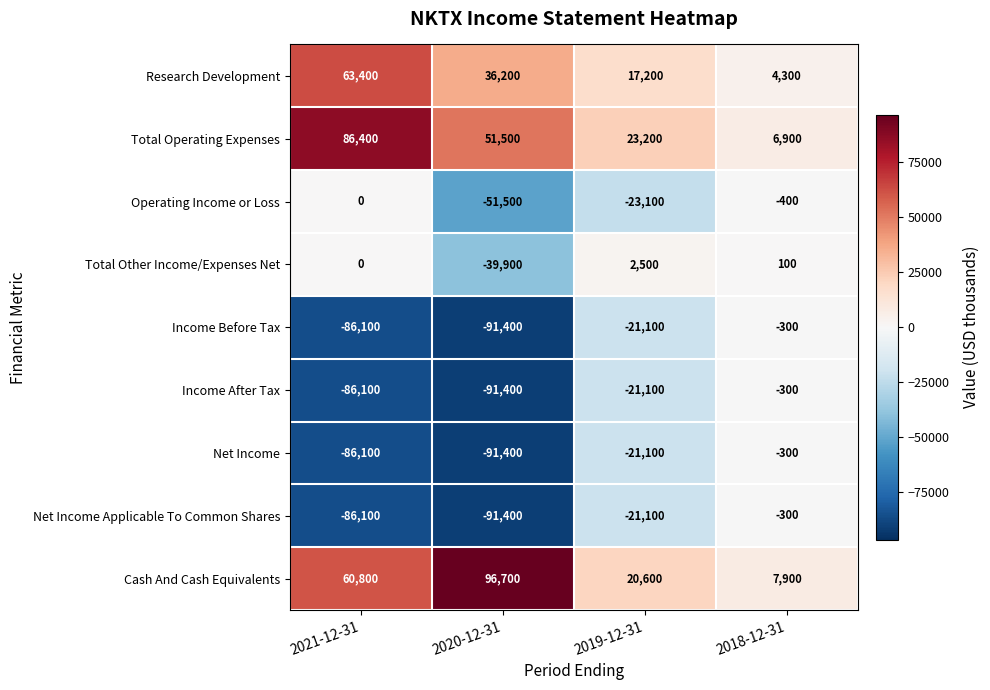

List the labels in order of Total Operating Expenses value, largest first.

2021-12-31, 2020-12-31, 2019-12-31, 2018-12-31